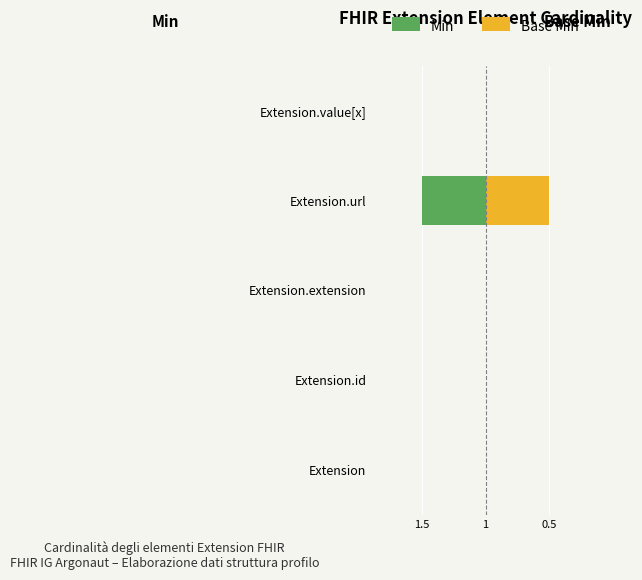

Are the bars grouped side by side (vs. stacked)?

Yes